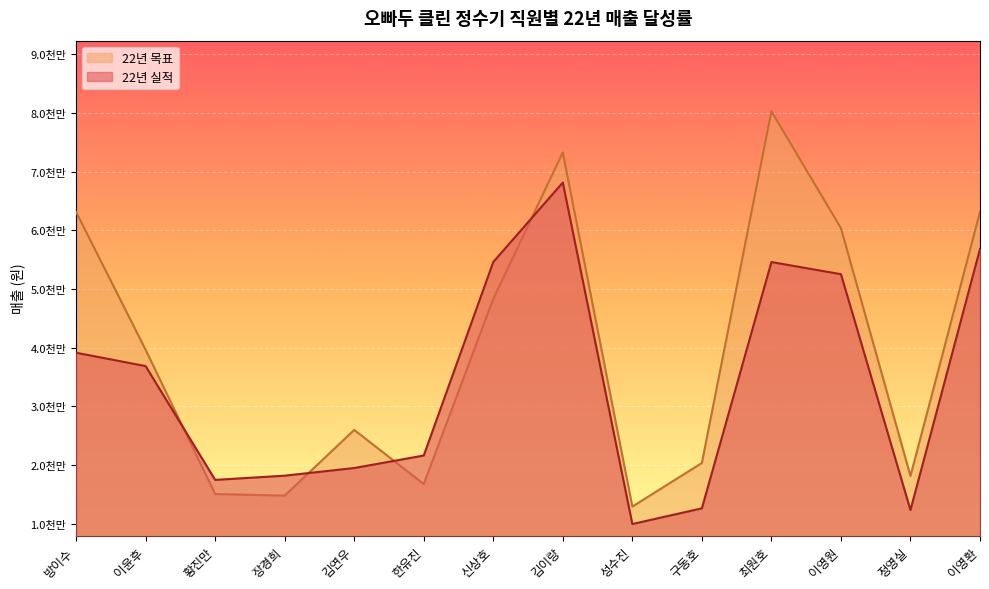

Which series has the widest spread of values?

22년 목표